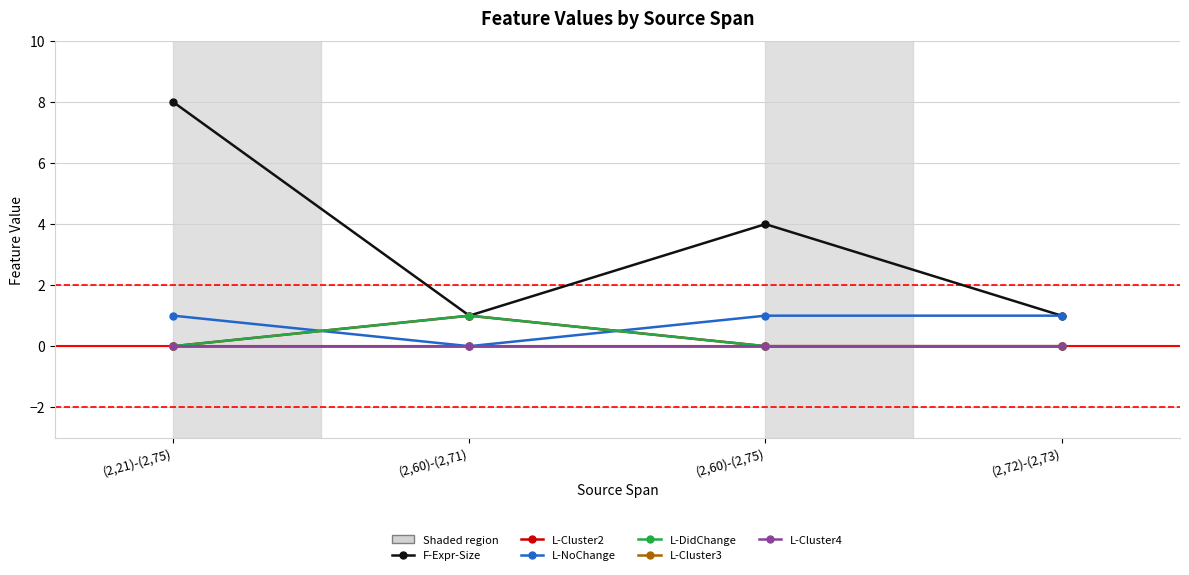

Which series has the largest range (max minus min)?

F-Expr-Size